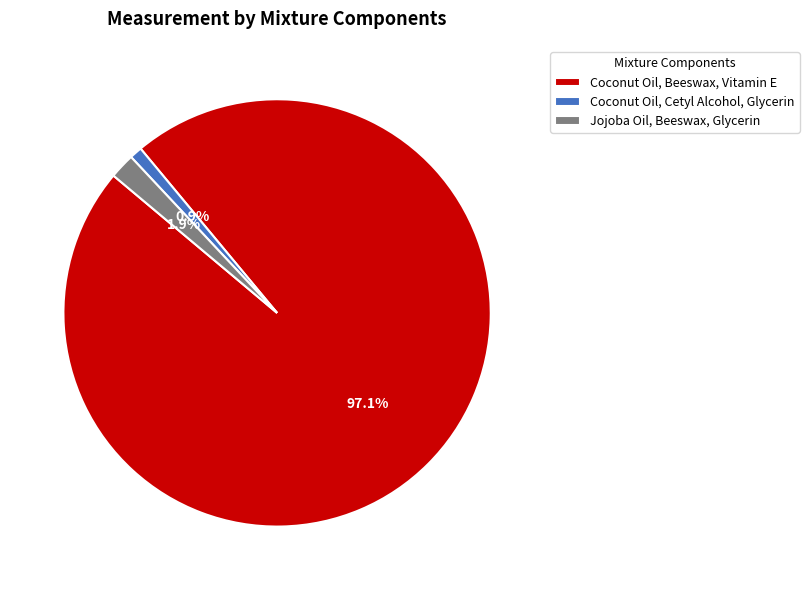

Which has a higher value, Jojoba Oil, Beeswax, Glycerin or Coconut Oil, Cetyl Alcohol, Glycerin?

Jojoba Oil, Beeswax, Glycerin